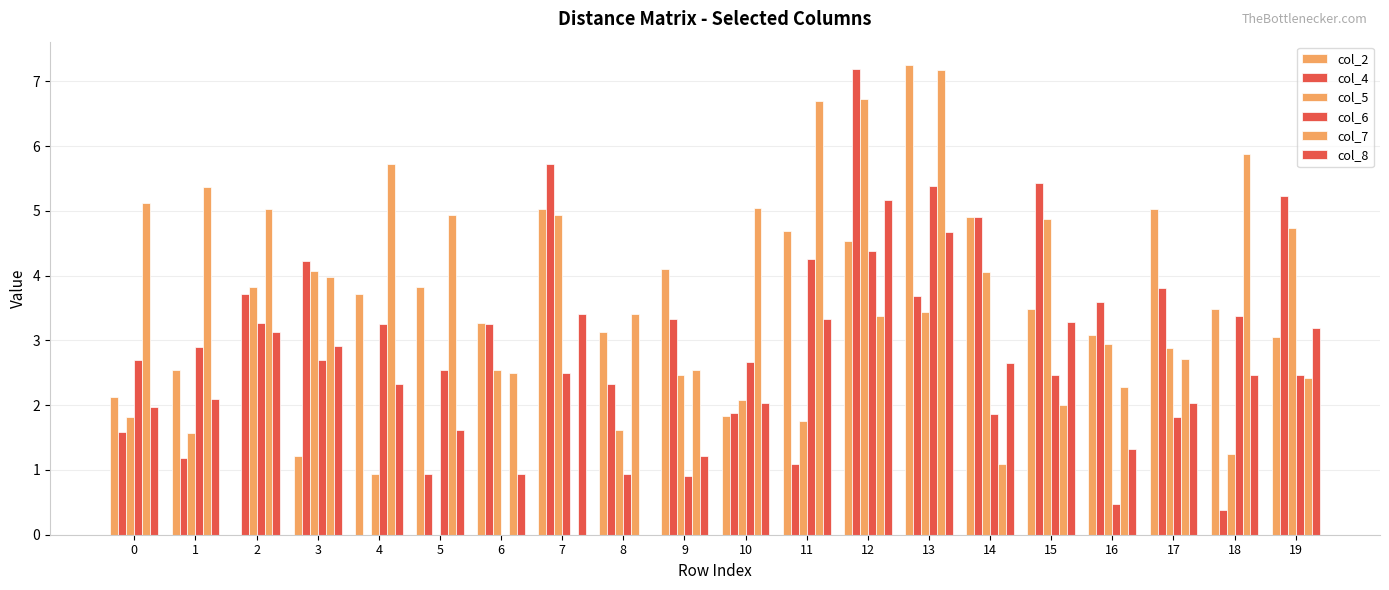

Are the bars grouped side by side (vs. stacked)?

Yes